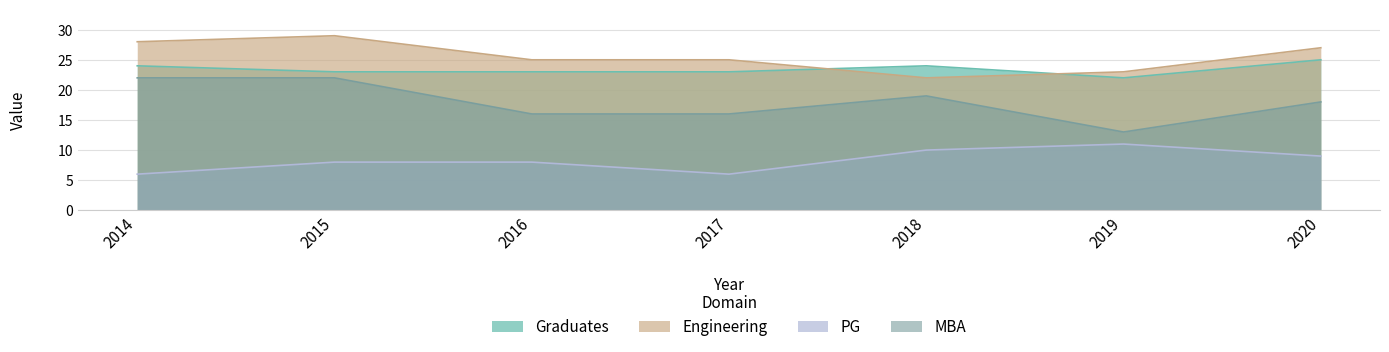

How many MBA values are between 16 and 22?

6